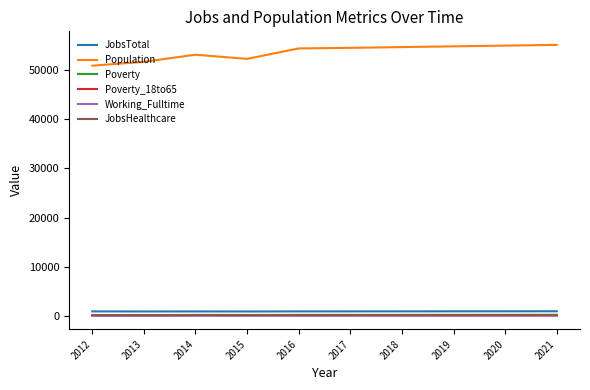

At how many categories does at least one series exceed 27558?

10